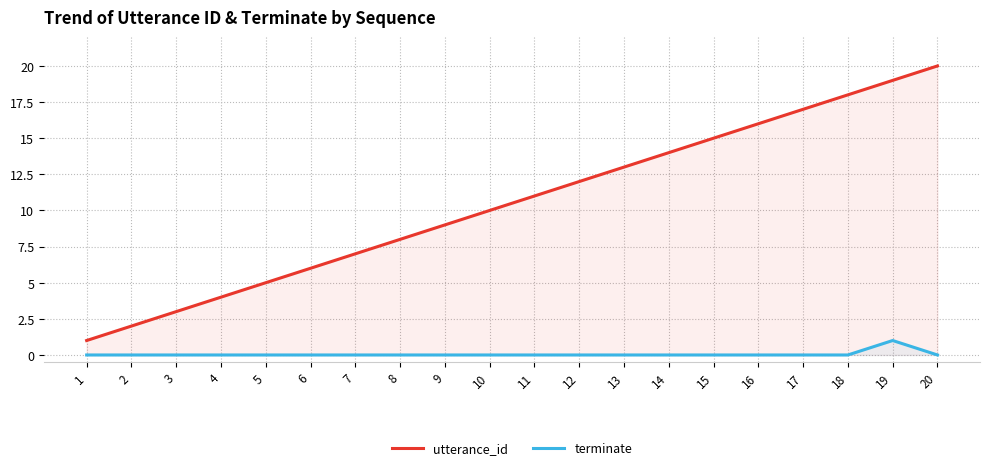

Rank the categories by utterance_id value from highest to lowest.

20, 19, 18, 17, 16, 15, 14, 13, 12, 11, 10, 9, 8, 7, 6, 5, 4, 3, 2, 1